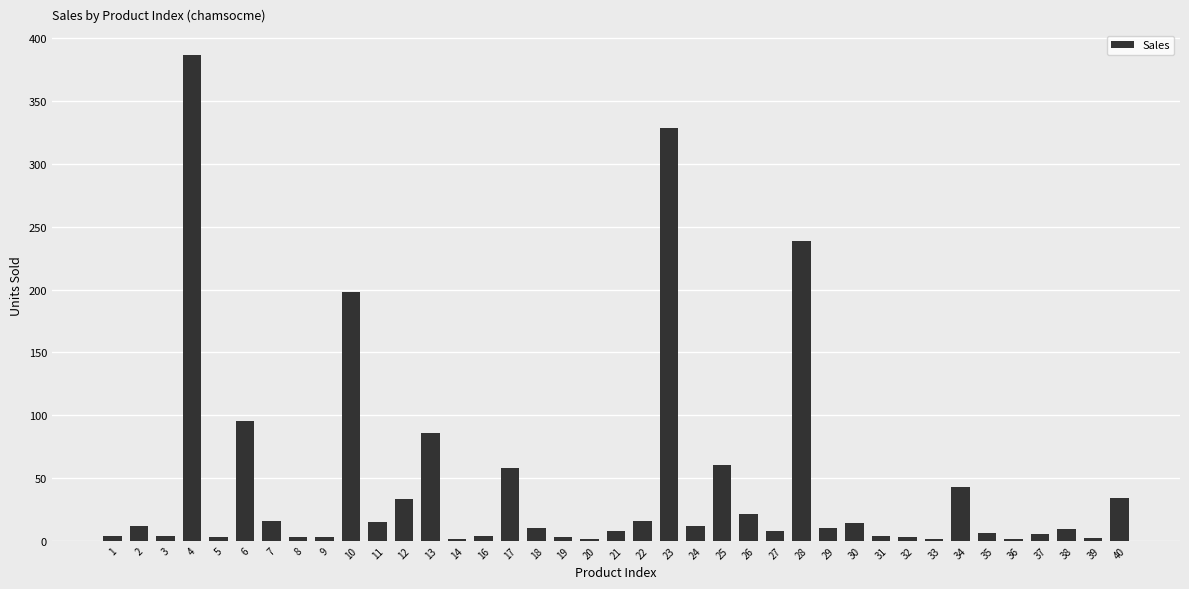

What is the change in value from 4 to 12?

-354